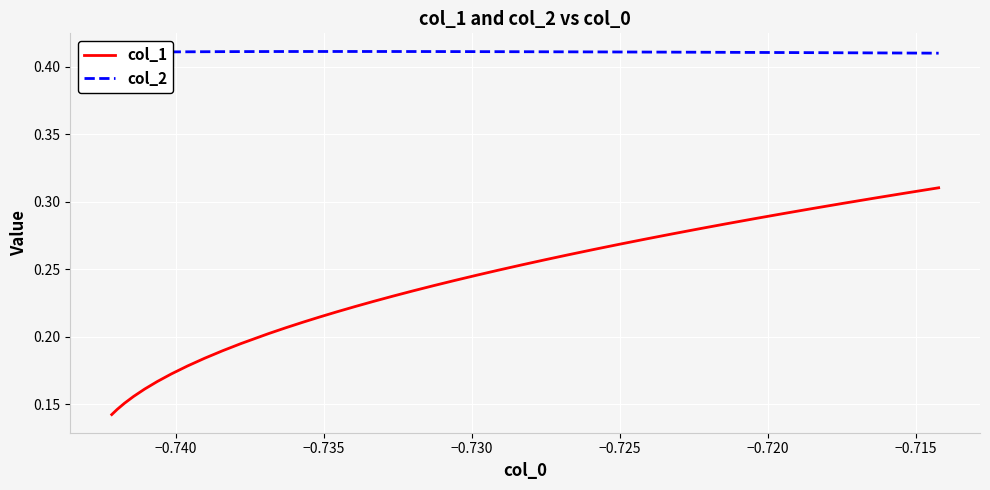

Which series has the largest range (max minus min)?

col_1